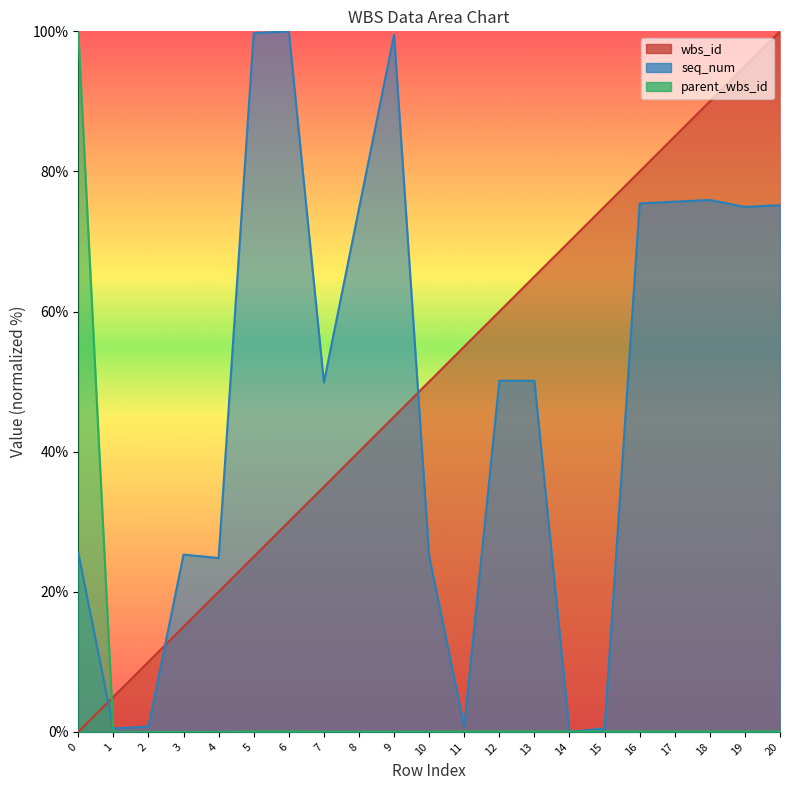

At how many categories does at least one series exceed 49?

17